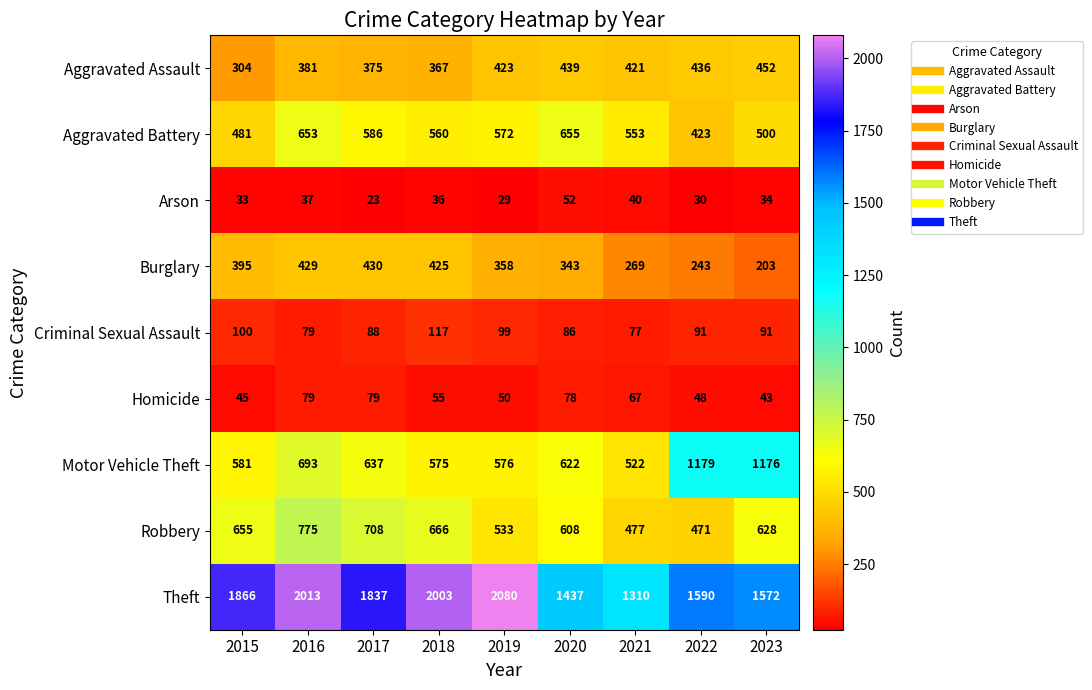

What is the average value of the Burglary series?

344